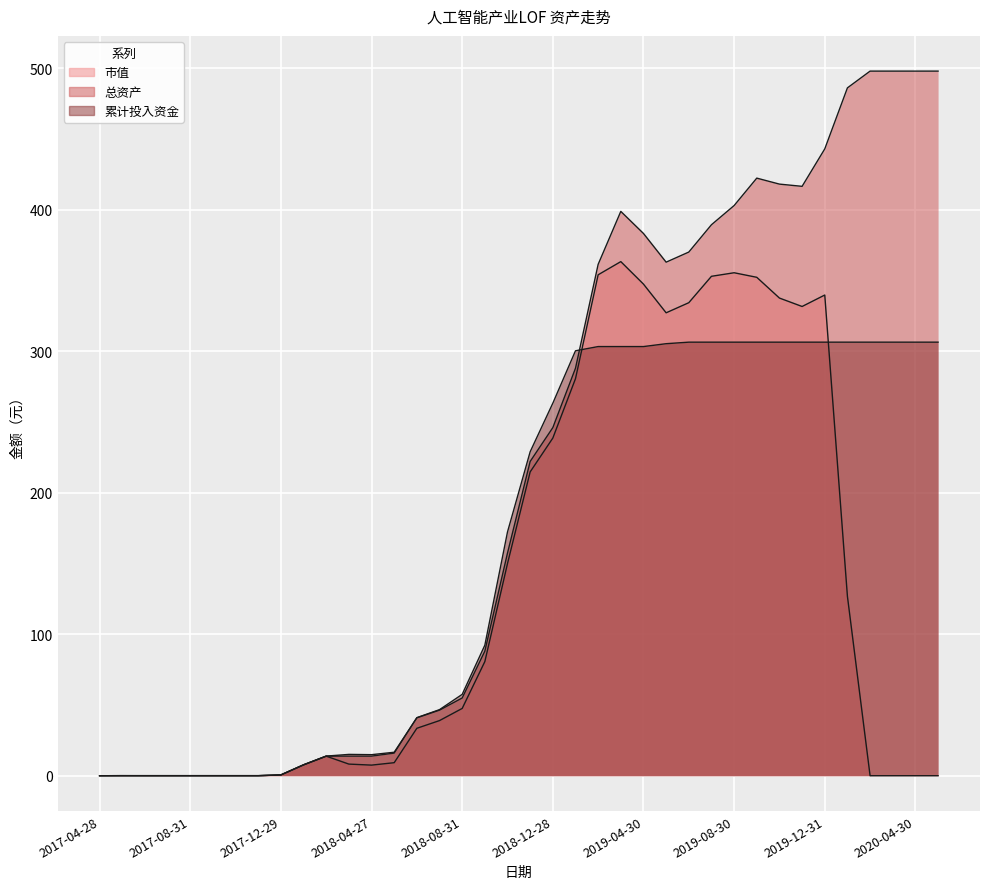

At which category is the sum across all series the highest?

2019-12-31